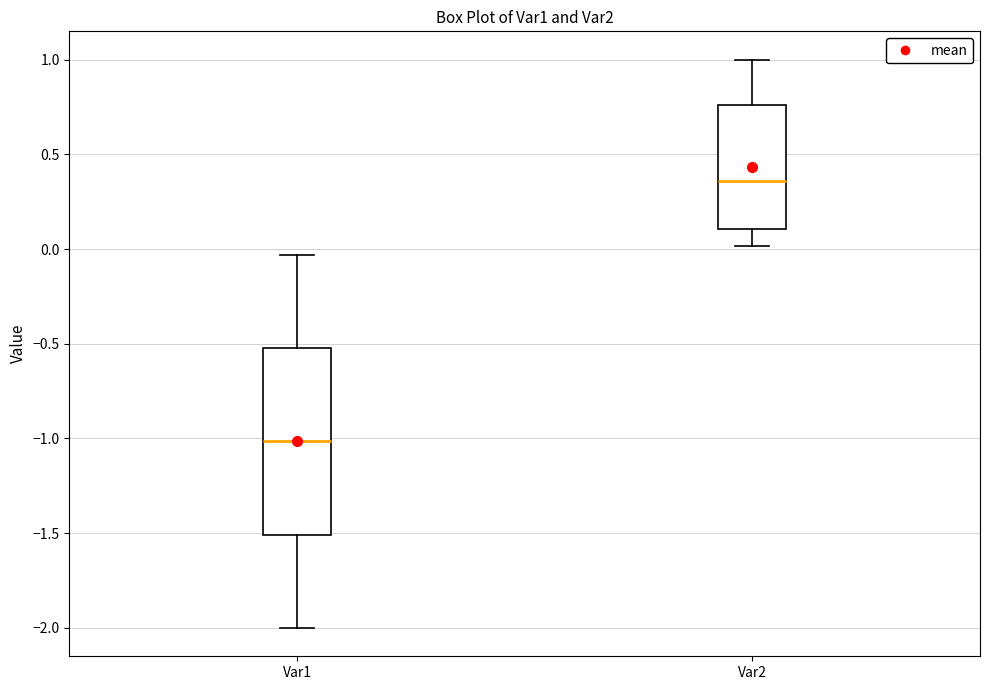

Where is the upper edge of the box for Var1 on the y-axis? The values are not printed on the chart, so give them approximately, as read against the axis.

-0.50